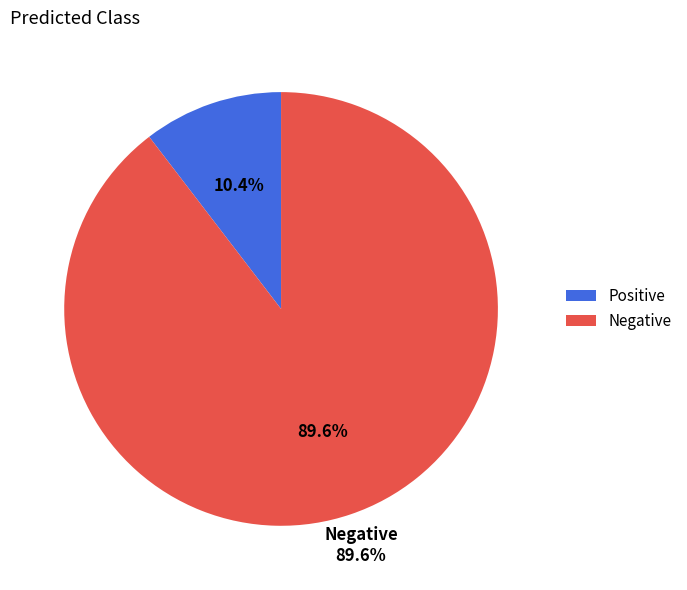

Rank the categories by value from lowest to highest.

Positive, Negative